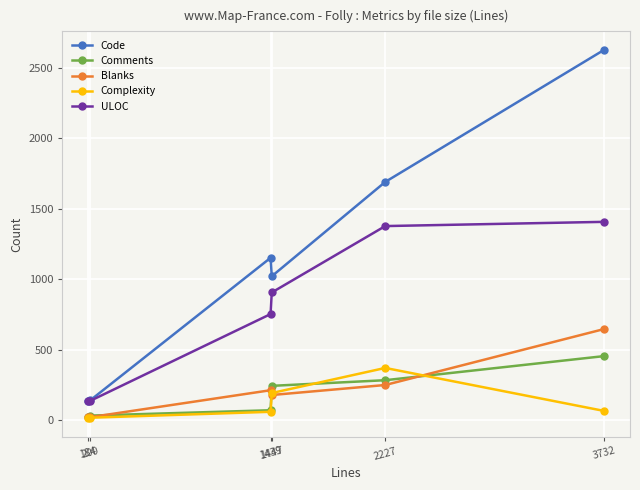

What is the greatest value displayed?

2628